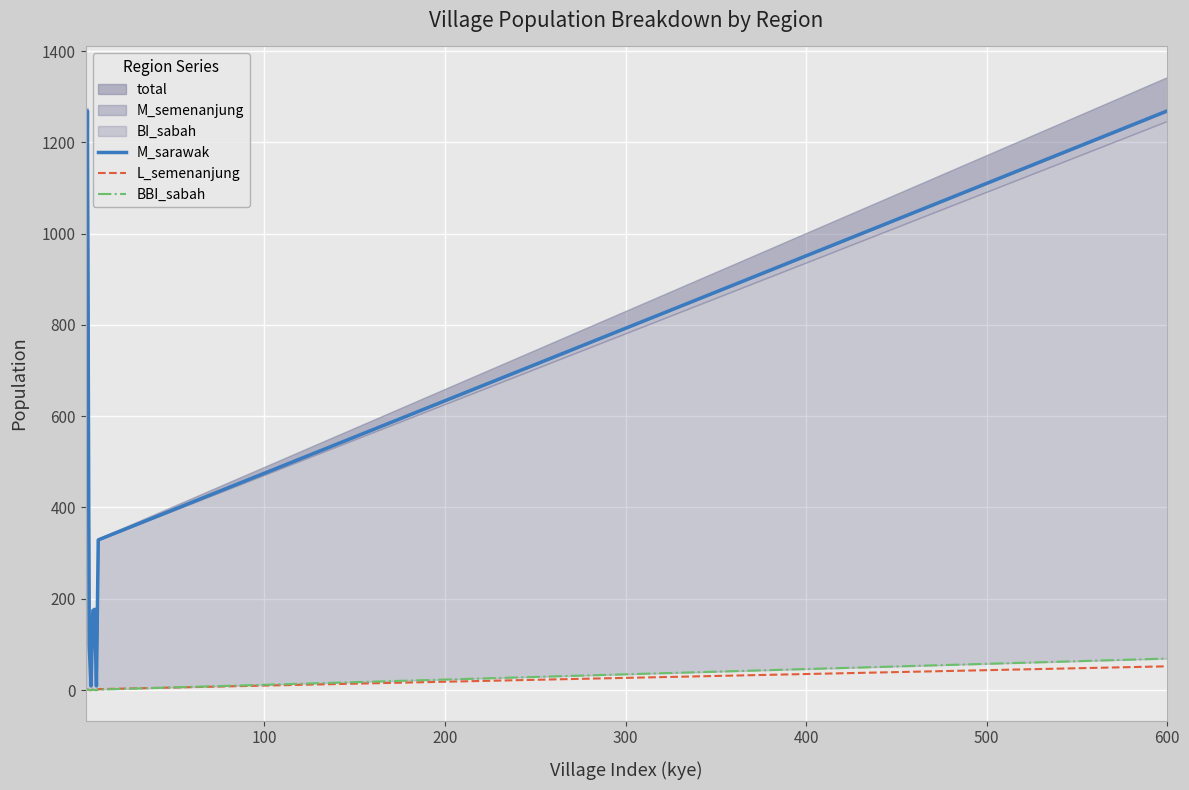

True or false: M_sarawak and L_semenanjung intersect in this chart.

False